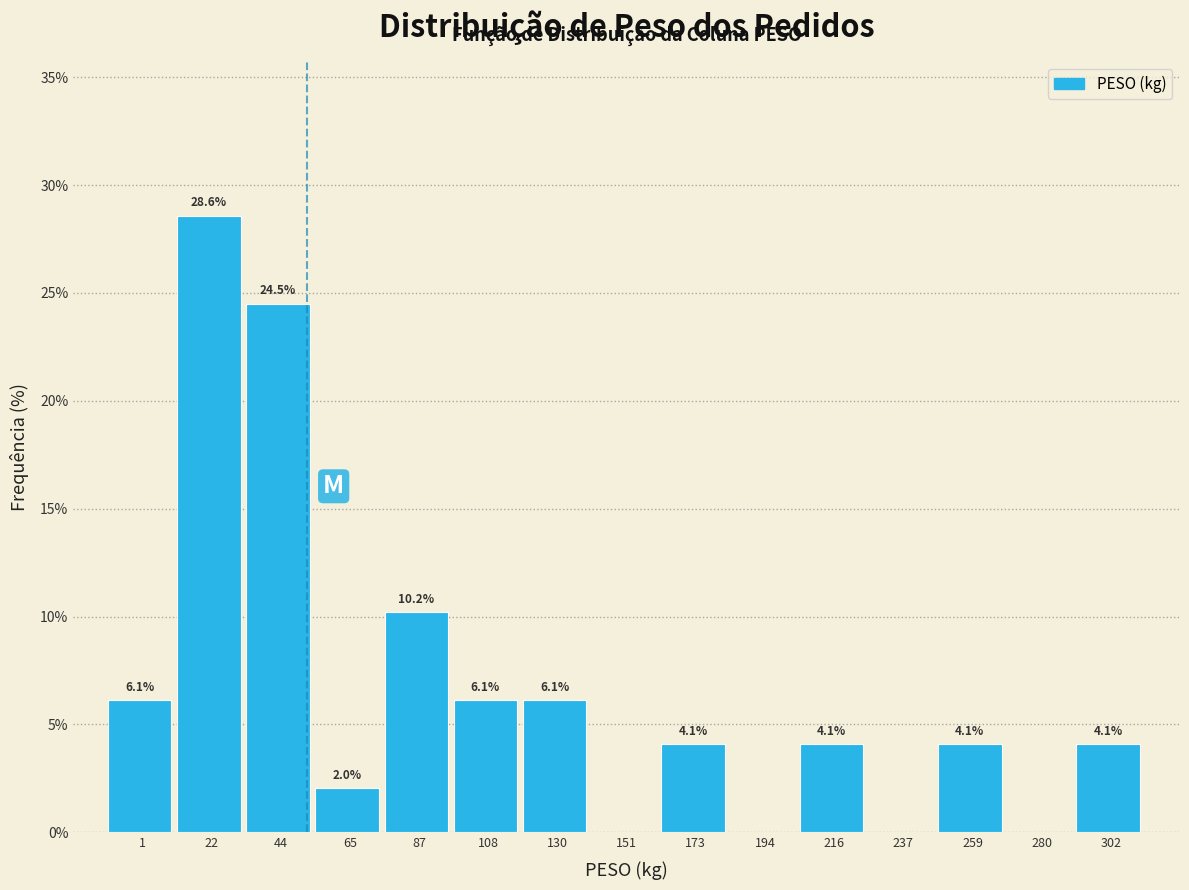

Reading left to right, what are all the values shown in this chart?

1=6.1	22=28.6	44=24.5	65=2.0	87=10.2	108=6.1	130=6.1	151=0.0	173=4.1	194=0.0	216=4.1	237=0.0	259=4.1	280=0.0	302=4.1